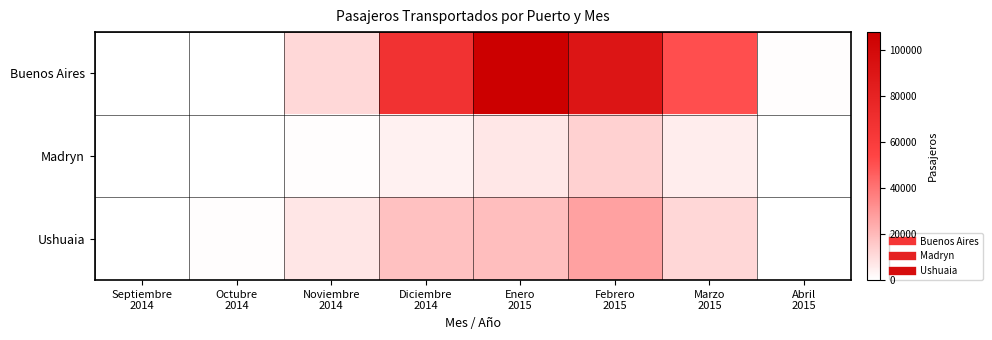

Which series changed the most between Noviembre 2014 and Enero 2015?

Buenos Aires